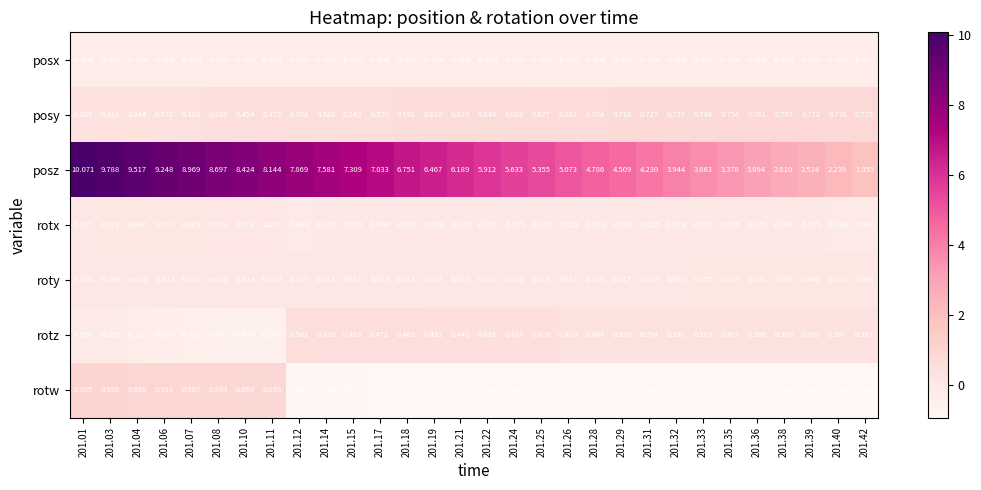

Which series has the largest range (max minus min)?

posz